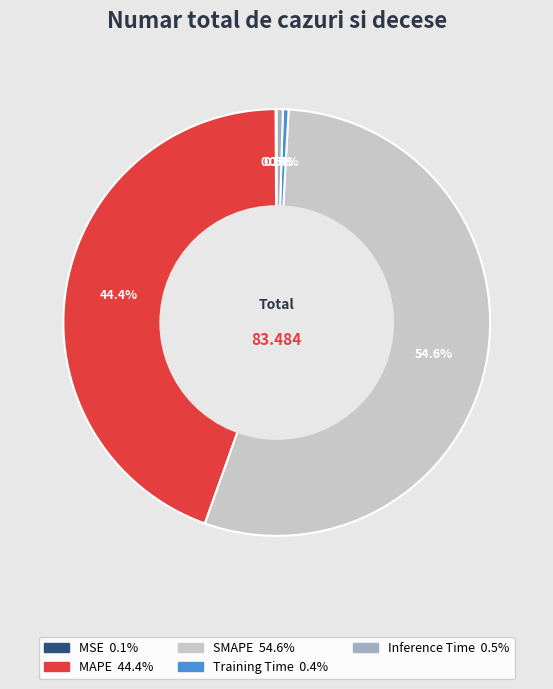

Which has a higher value, MAPE or SMAPE?

SMAPE